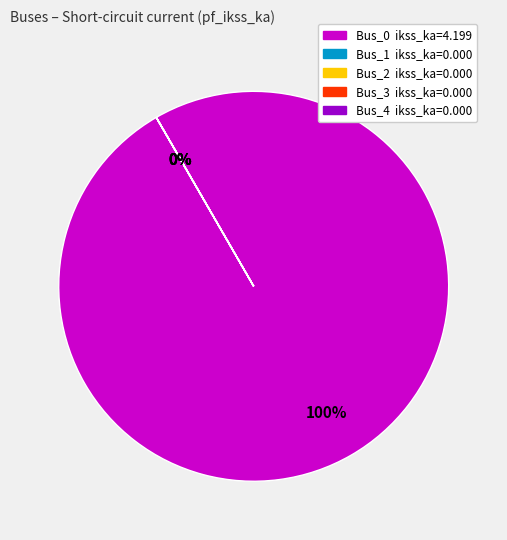

How many slices are in this pie chart?

5